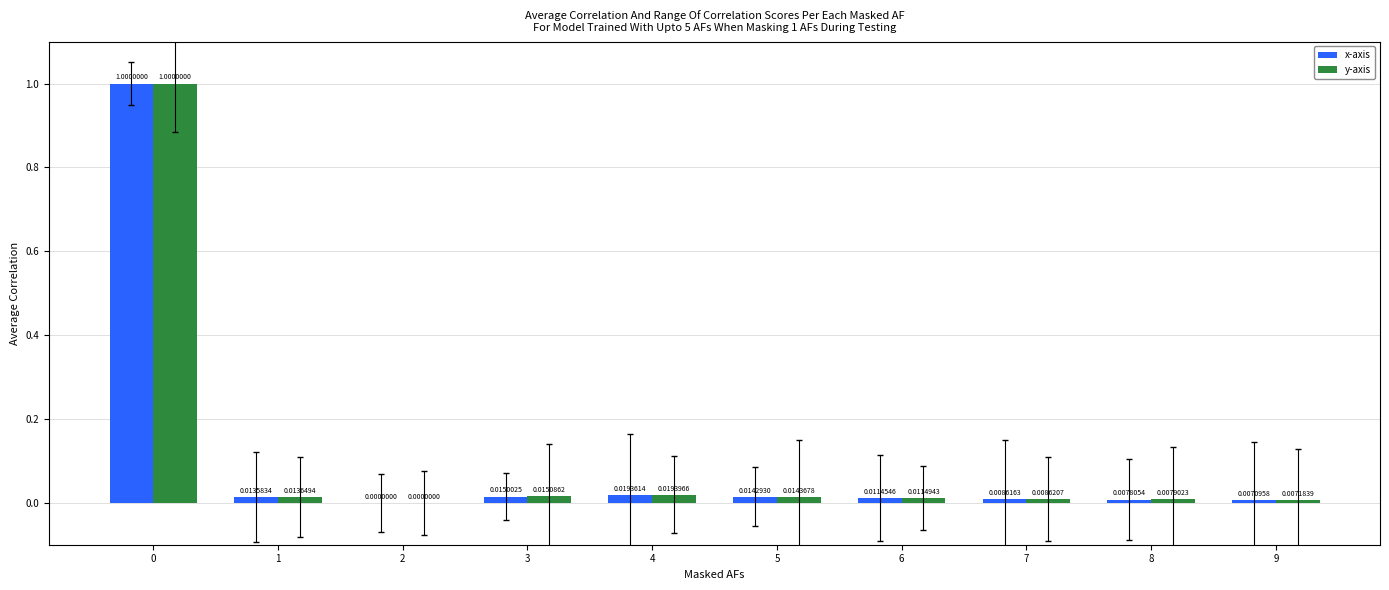

How many categories are shown in the chart?

10